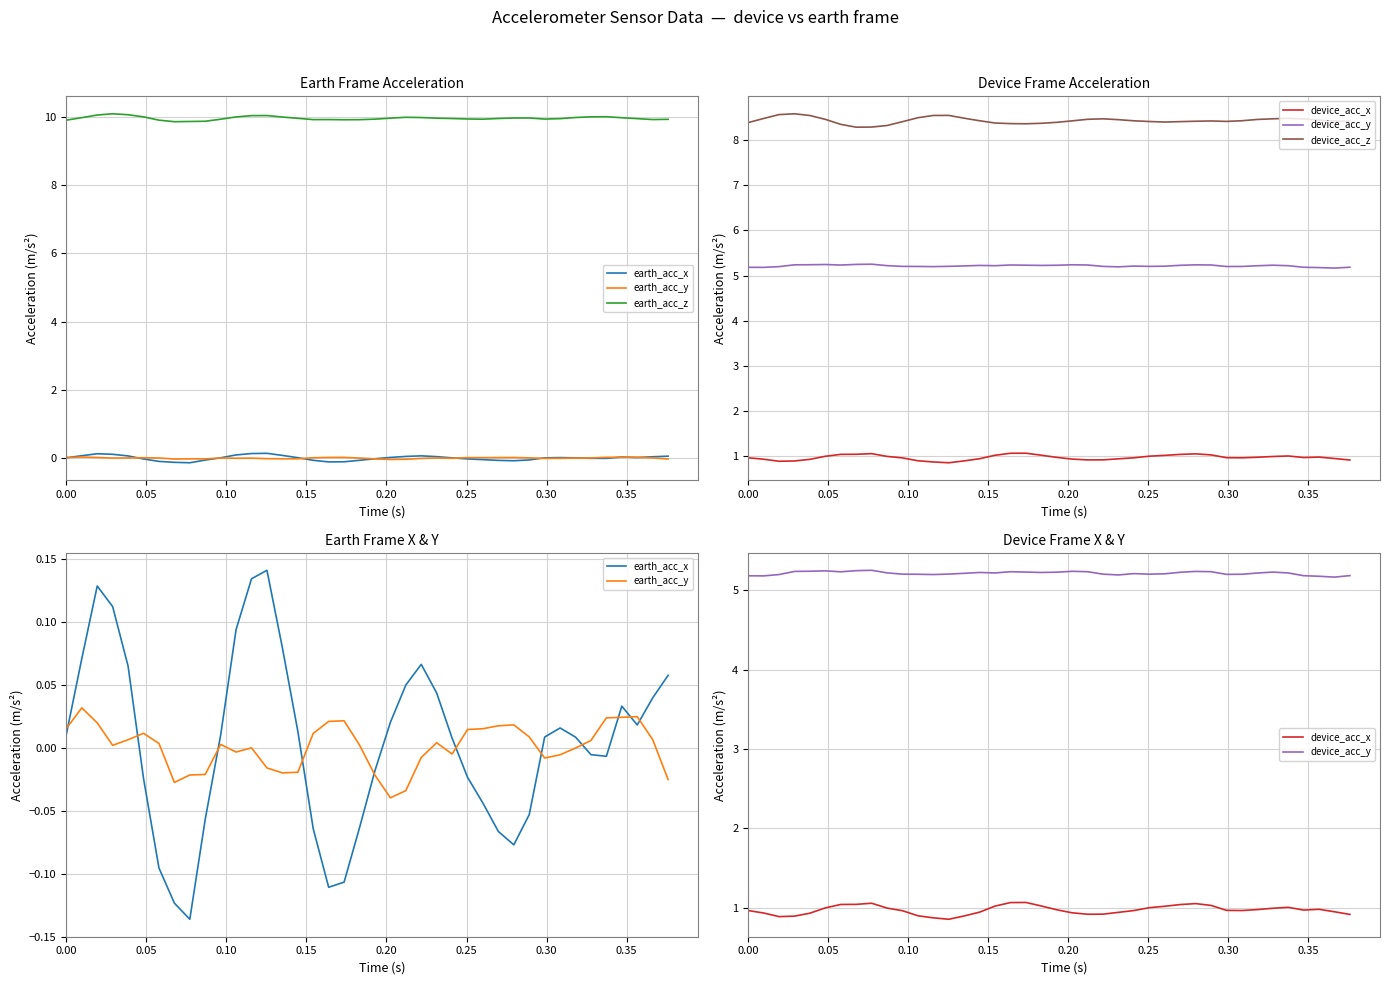

True or false: earth_acc_z and device_acc_x cross at least once.

False